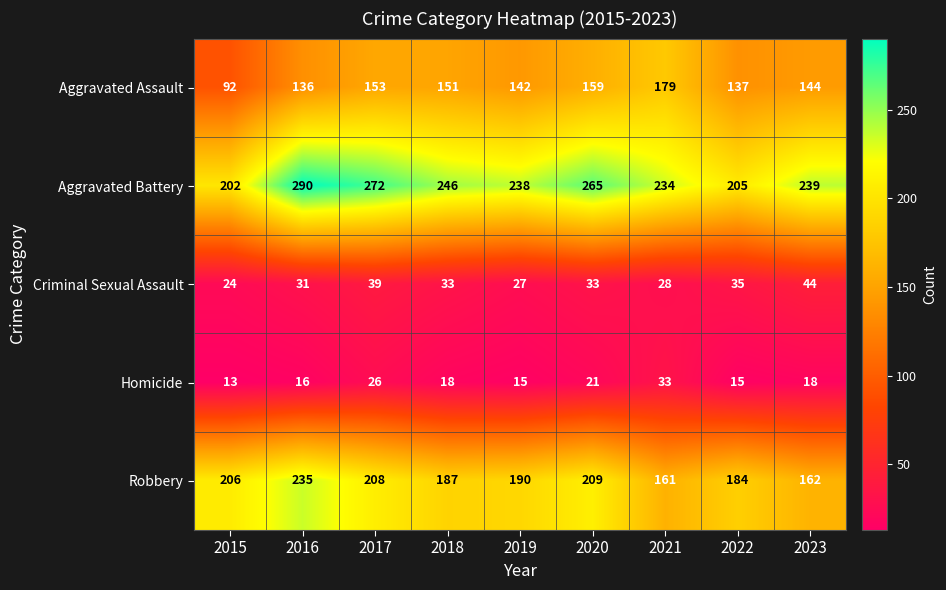

Which series has the largest range (max minus min)?

Aggravated Battery